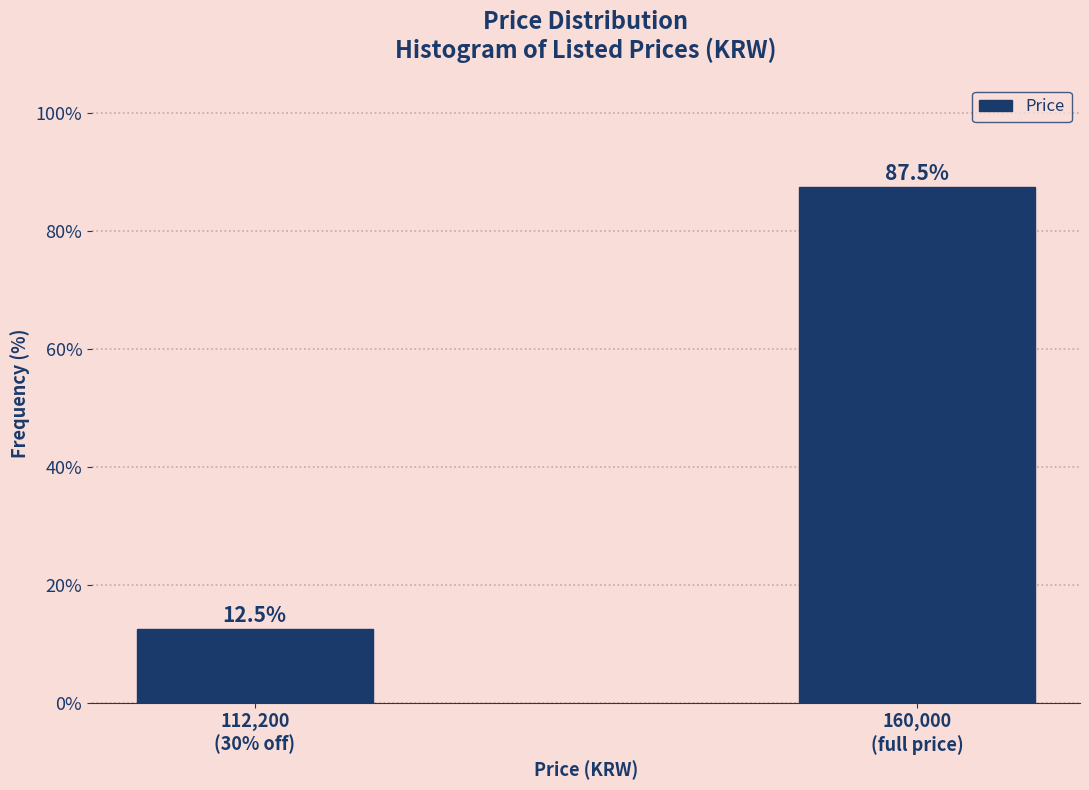

Reading right to left, extract all data points from this chart.

87.5	12.5